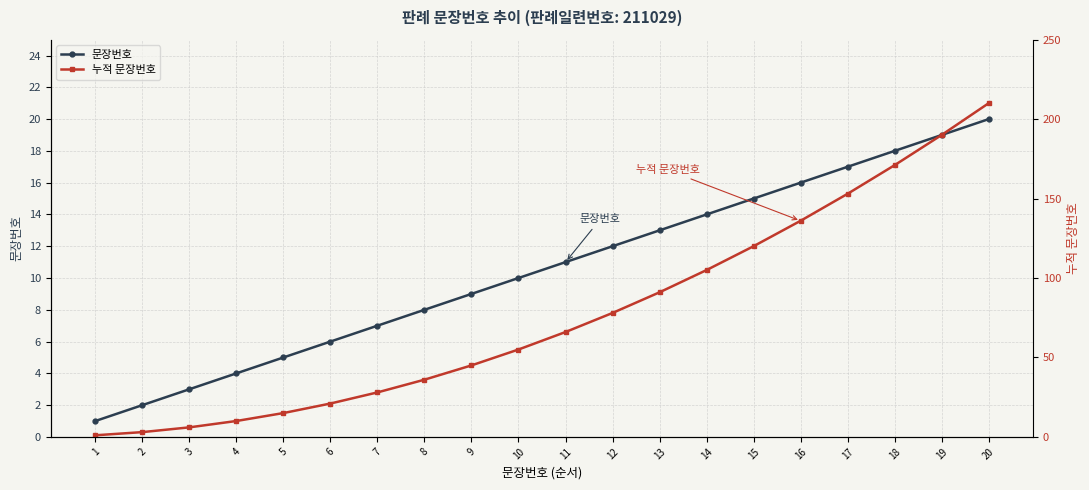

What is the value of the 누적 문장번호 point at the 3rd from the left?

6